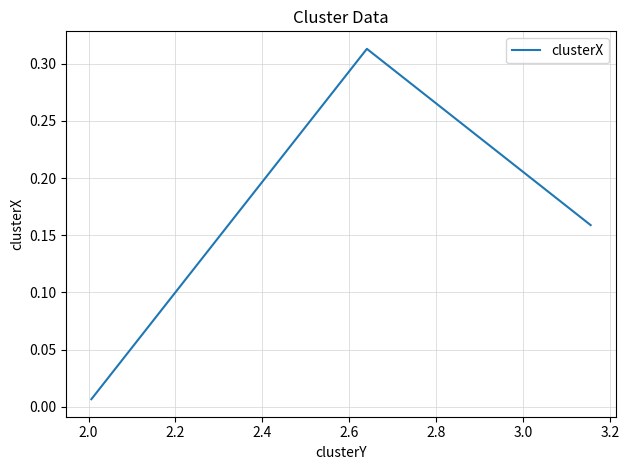

How many interior local peaks (higher than both neighbors) does the data have?

1